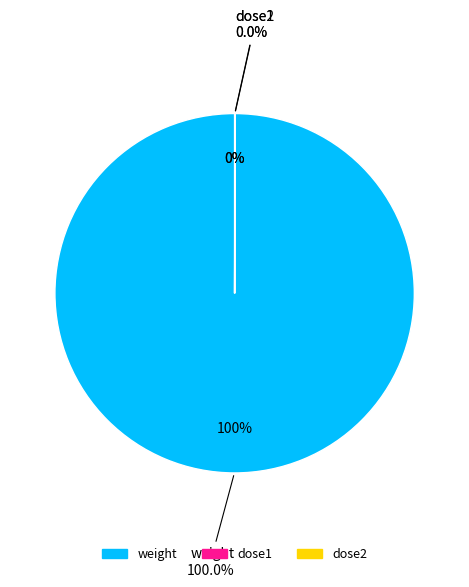

True or false: weight accounts for 99% of the total.

False